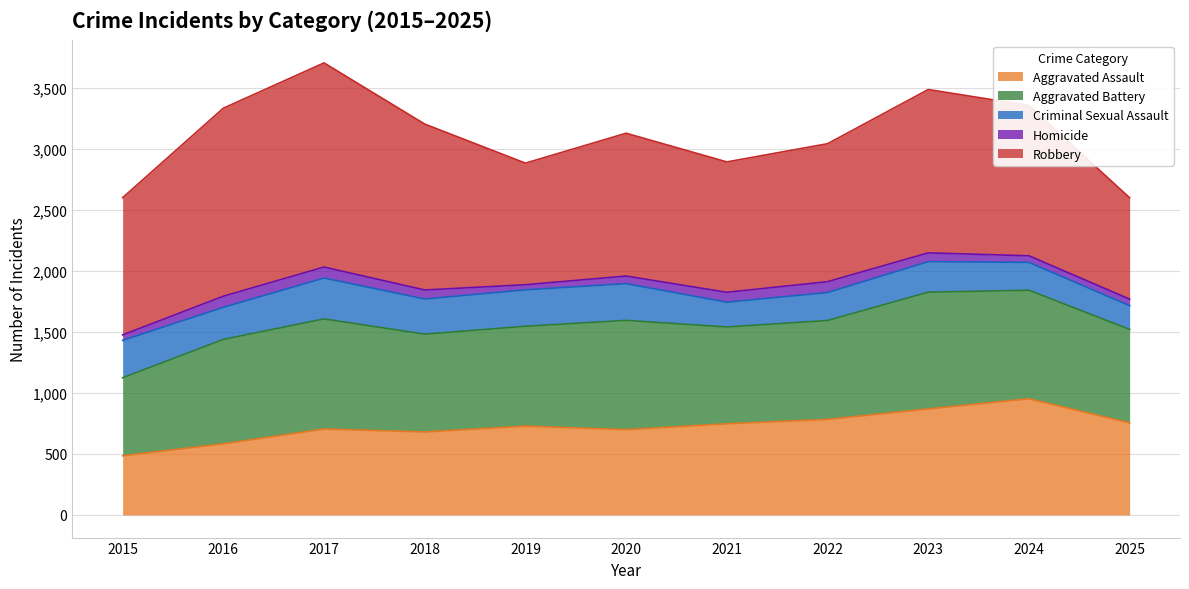

Is it true that Homicide equals 91 at 2016?

True